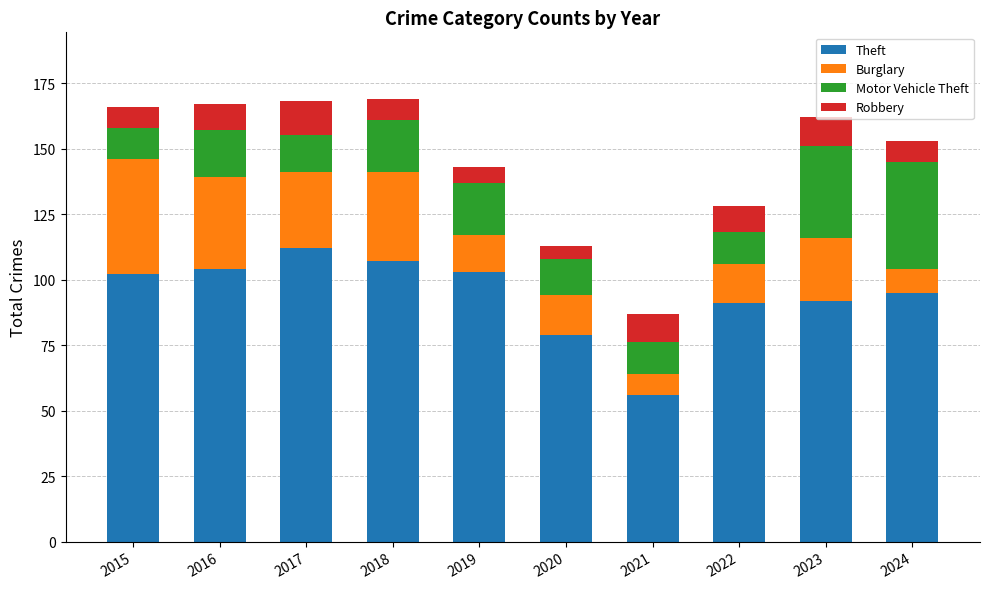

The value of Theft at 2016 is 104. True or false?

True